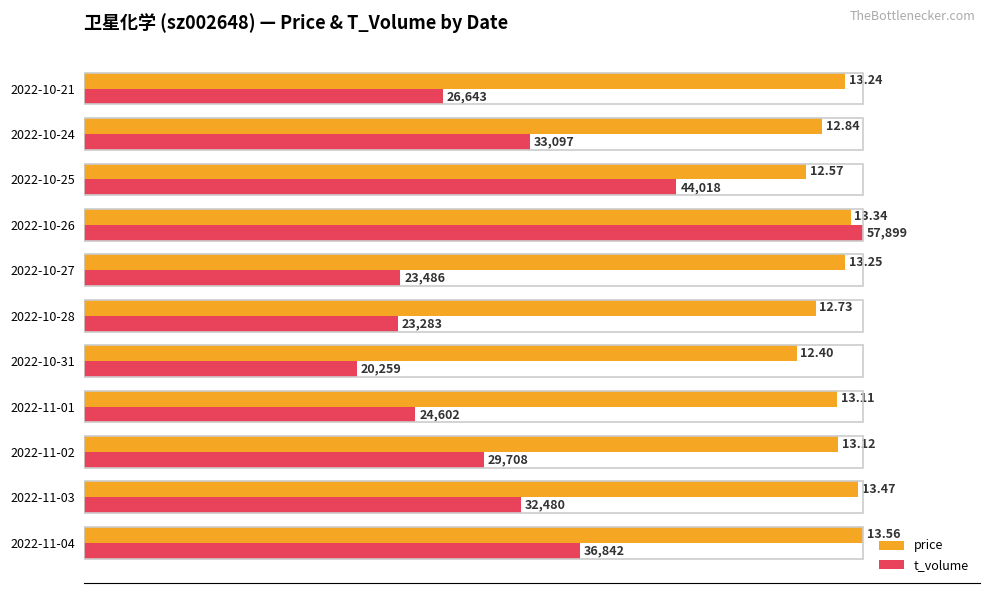

What are all the series names shown in the legend?

price, t_volume